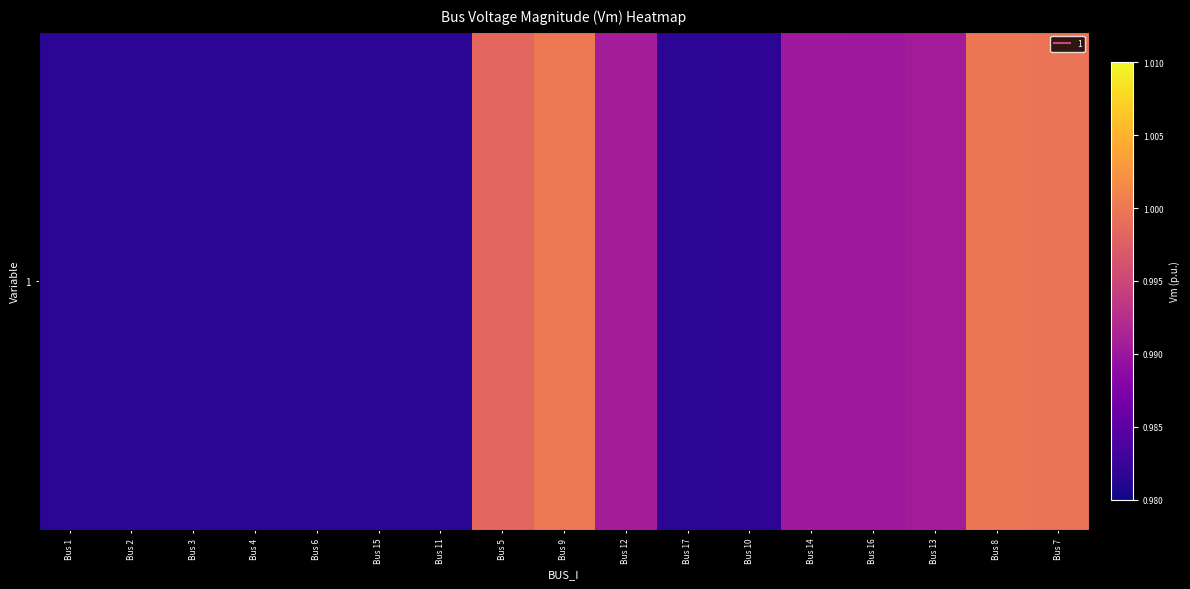

Where is the data nearest to the value 0?

Bus 17